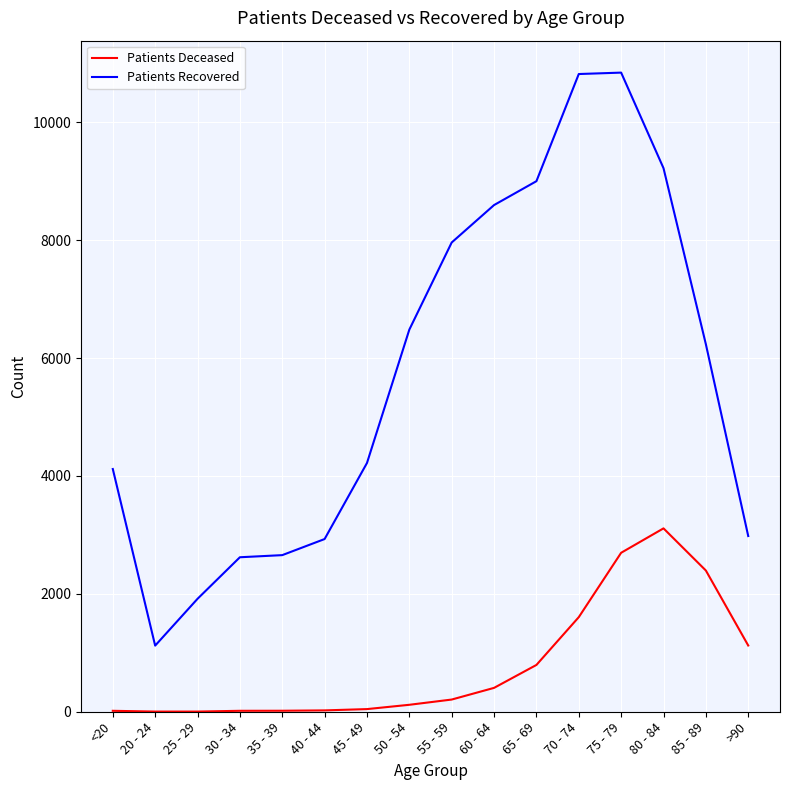

Which series has the widest spread of values?

Patients Recovered